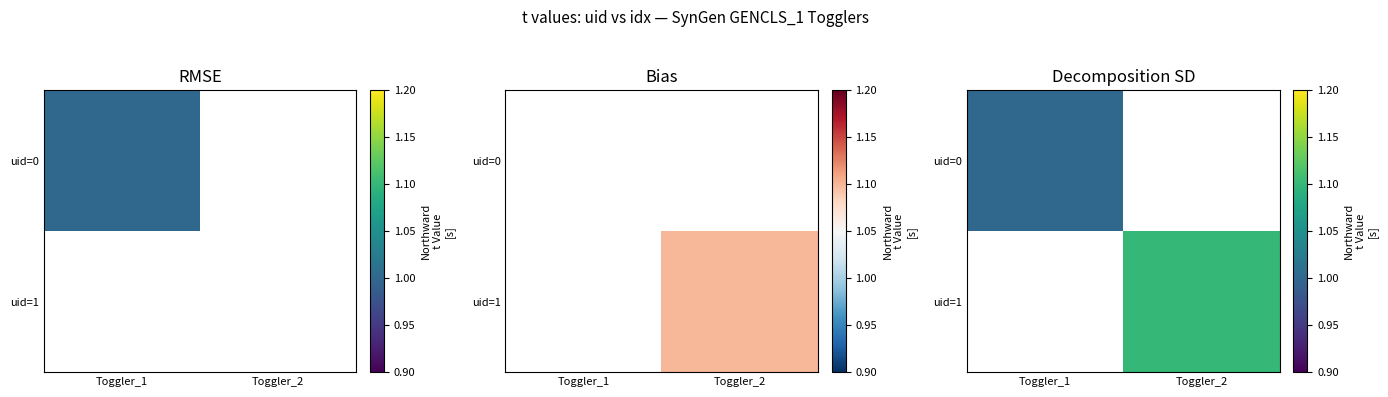

Is the value of uid=1 at Toggler_1 greater than the value of uid=0 at Toggler_1?

No